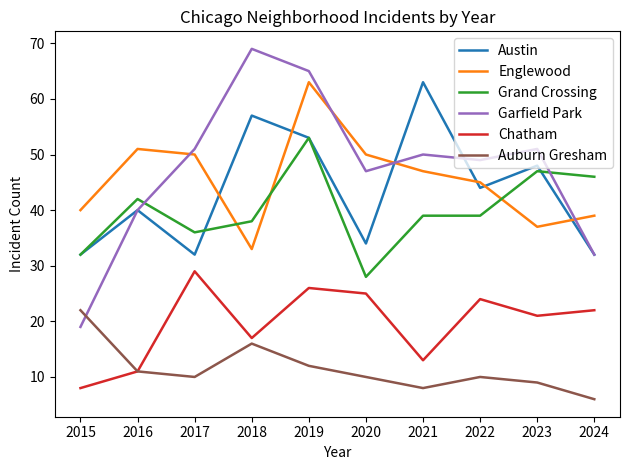

At which category does the chart reach its minimum across all series?

2024